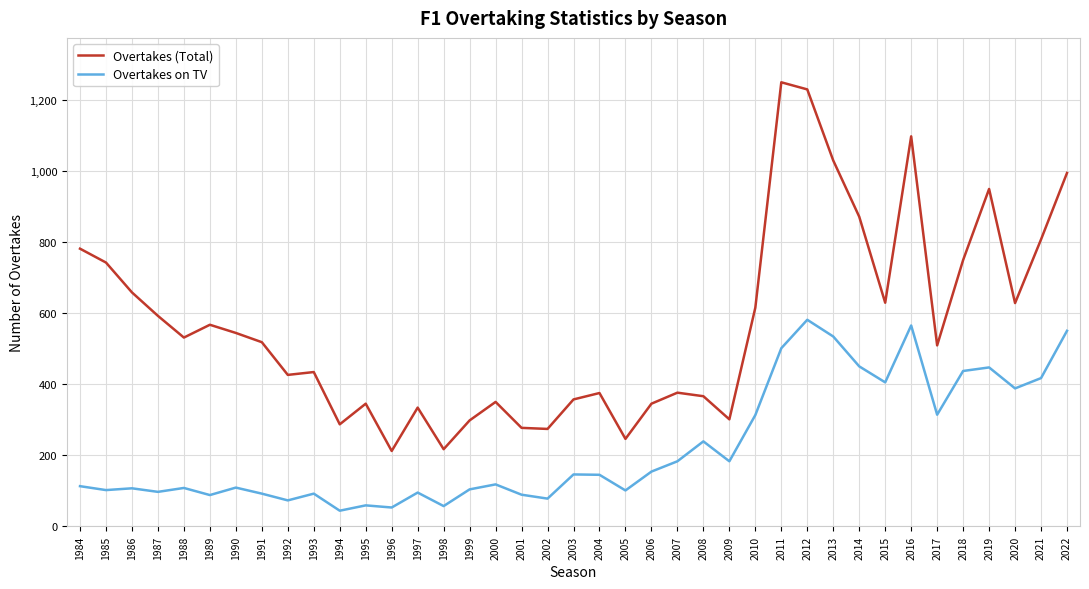

True or false: Overtakes (Total) and Overtakes on TV intersect in this chart.

False